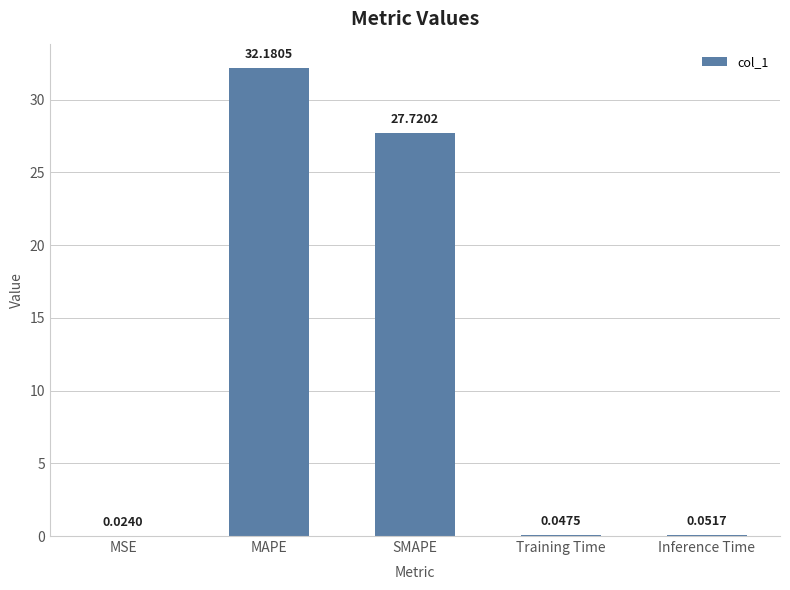

Which label corresponds to the largest value in the chart?

MAPE